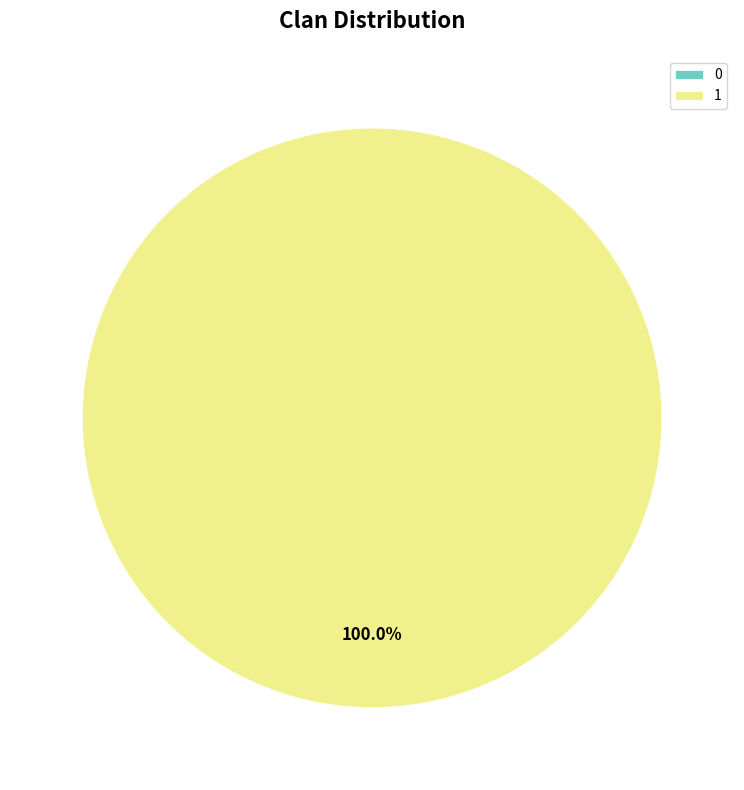

What percentage is the 1 slice, to the nearest percent?

100%